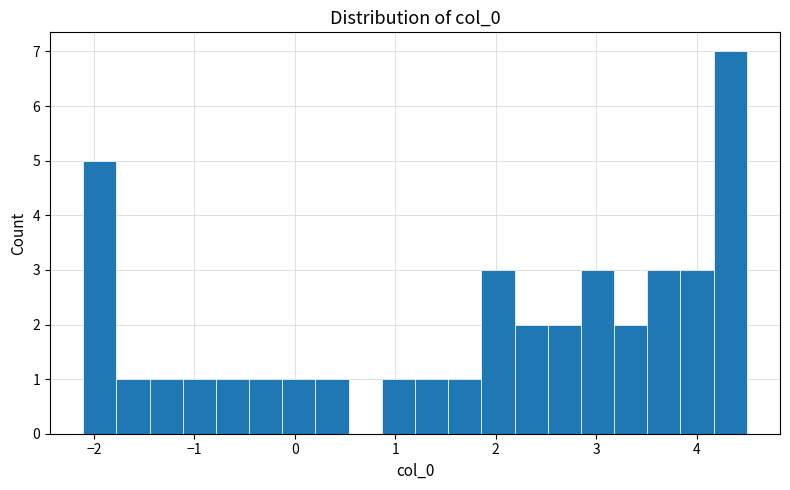

Around what value on the x-axis is the tallest bar? Give the approximate position of its centre, as read against the axis.

4.3